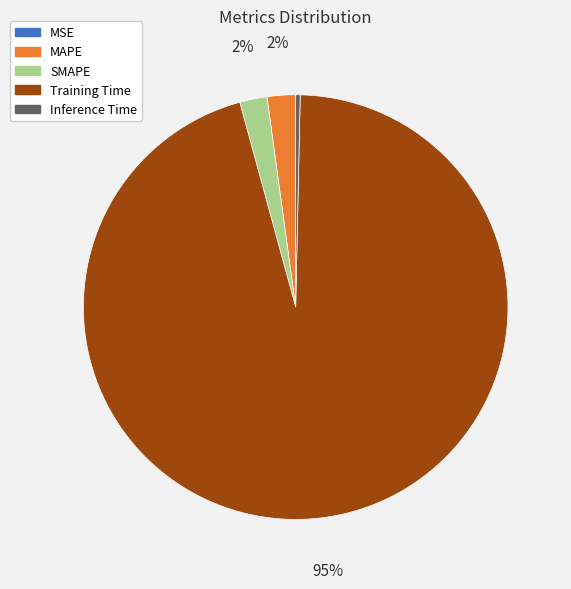

Which category has the biggest portion of the pie?

Training Time